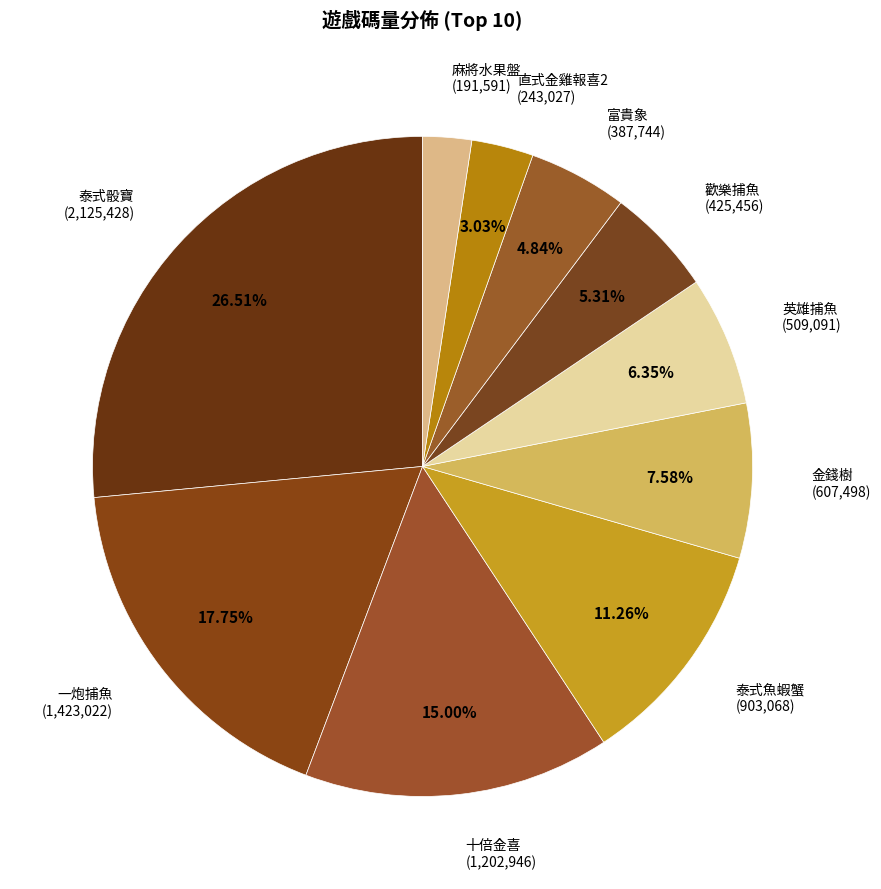

What percentage is the 金錢樹 slice, to the nearest percent?

8%